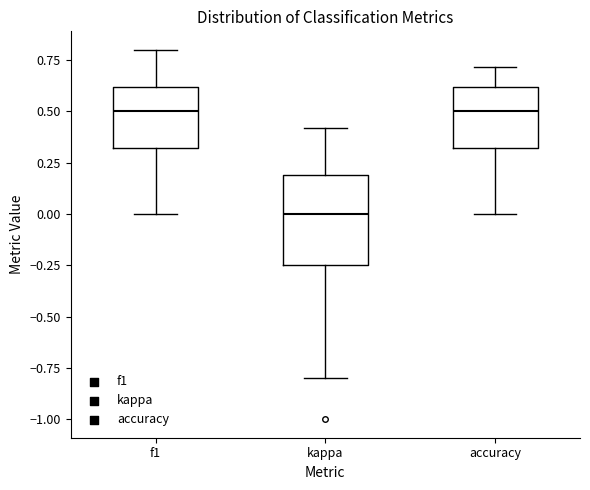

Where is the lower edge of the box for accuracy on the y-axis? The values are not printed on the chart, so give them approximately, as read against the axis.

0.30